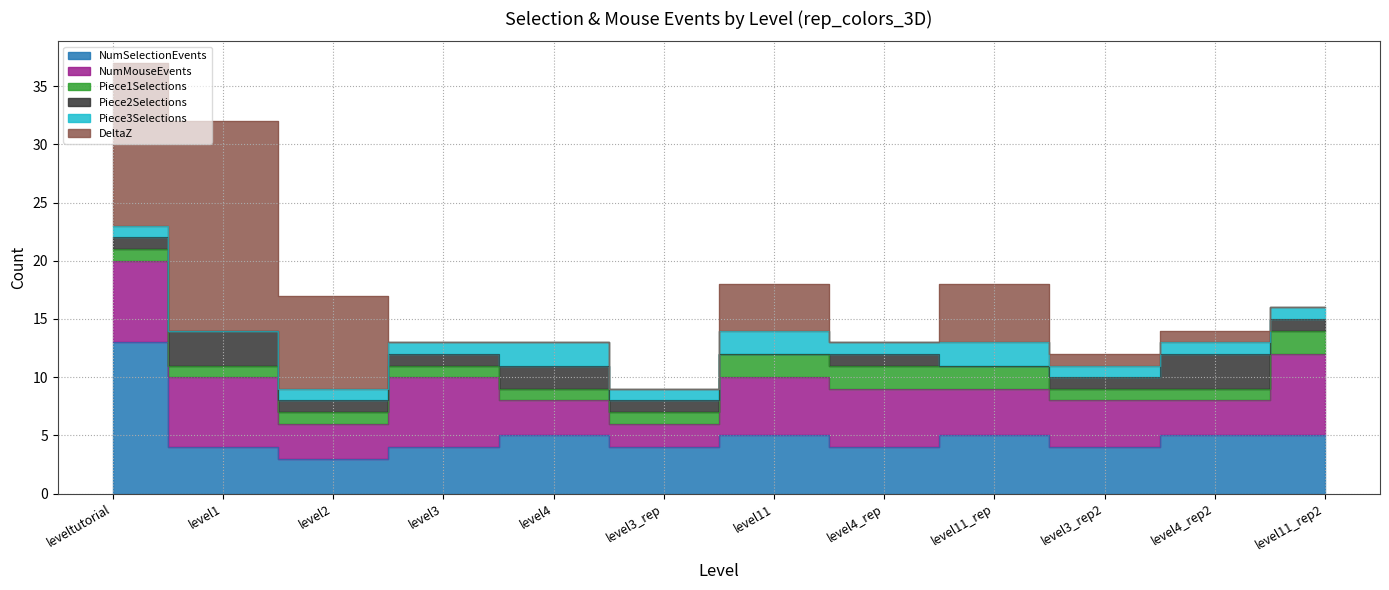

List the series in order of their peak value, highest first.

DeltaZ, NumSelectionEvents, NumMouseEvents, Piece2Selections, Piece1Selections, Piece3Selections